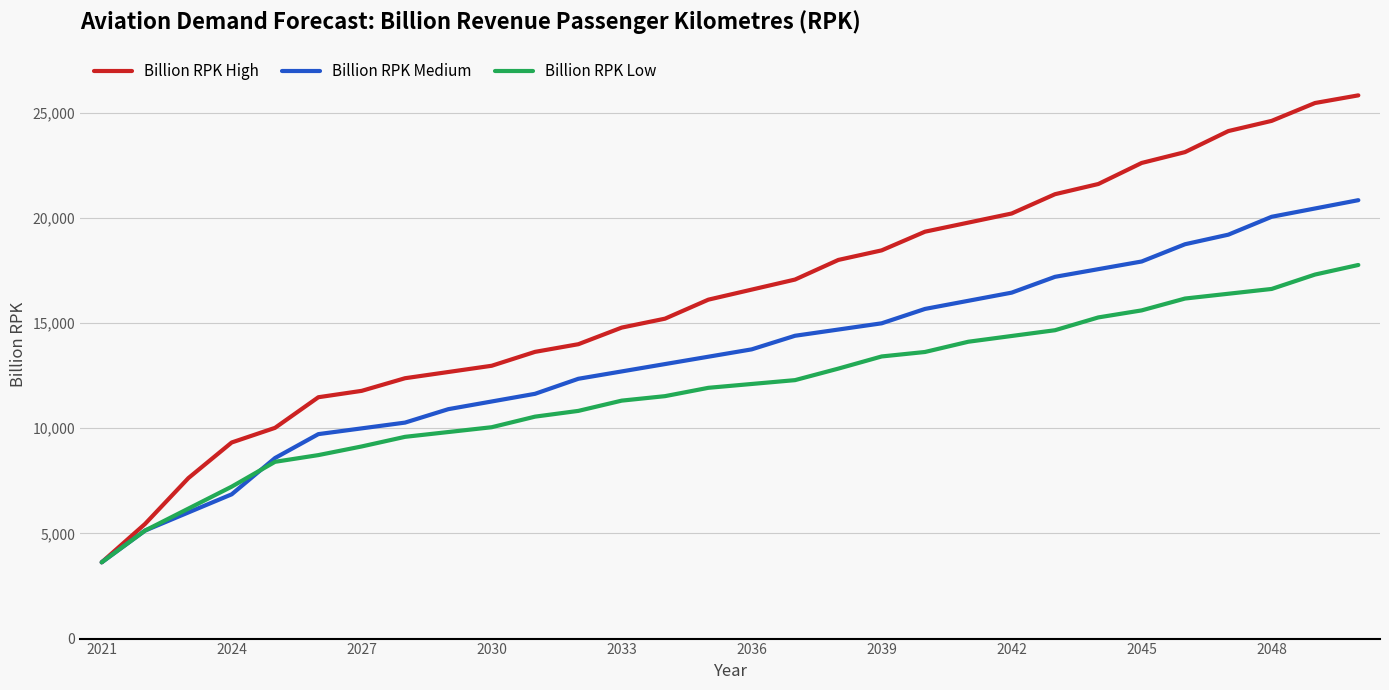

Which series has the largest range (max minus min)?

Billion RPK High